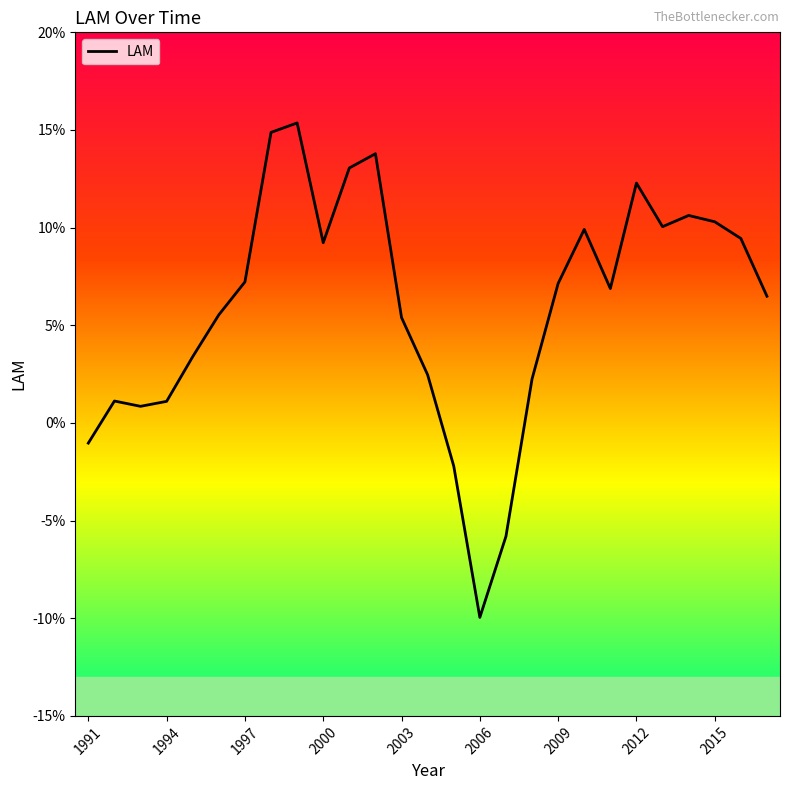

What is the sum of all values?

1.6